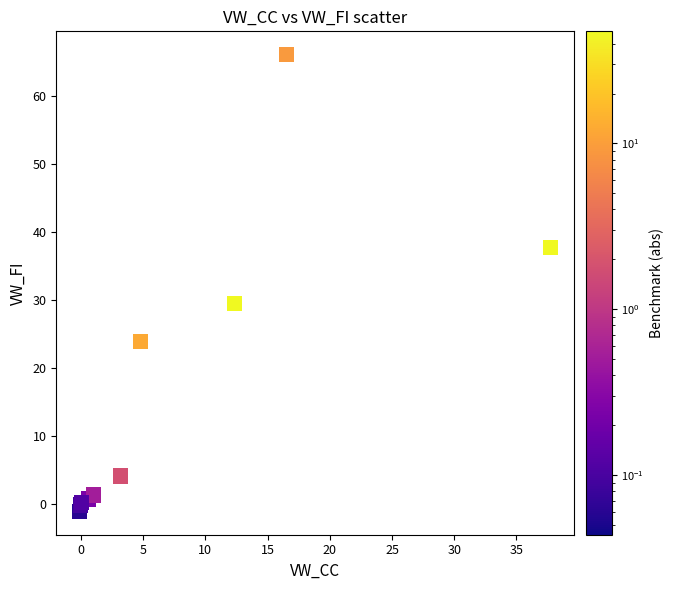

What Y value in the scatter plot is closest to 32?

29.5